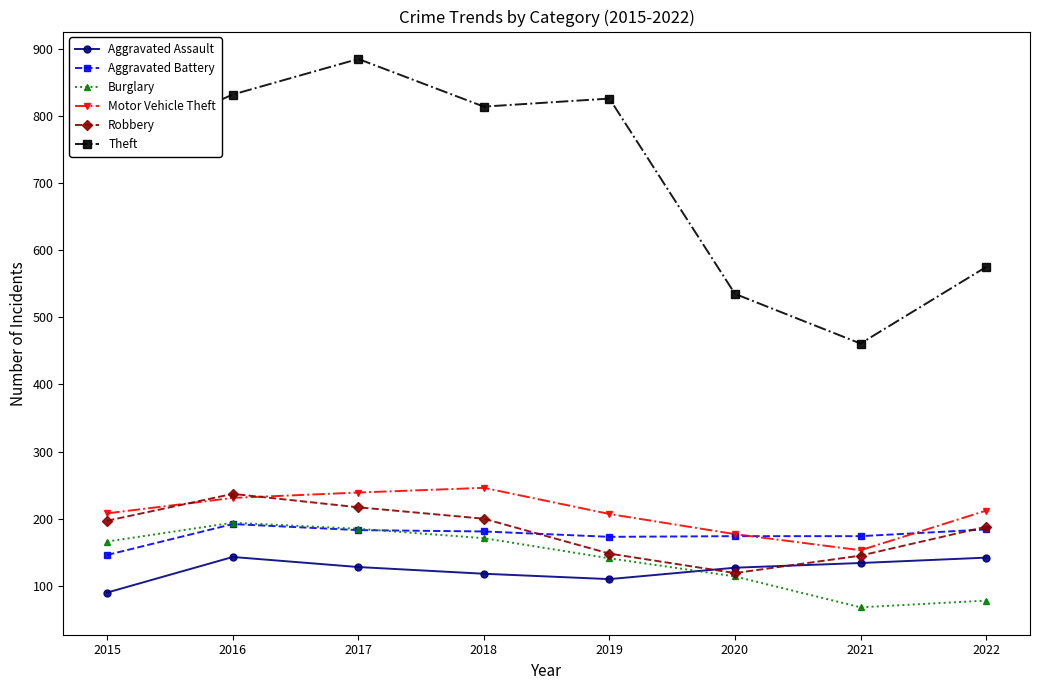

Is the value of Theft at 2020 greater than the value of Robbery at 2015?

Yes